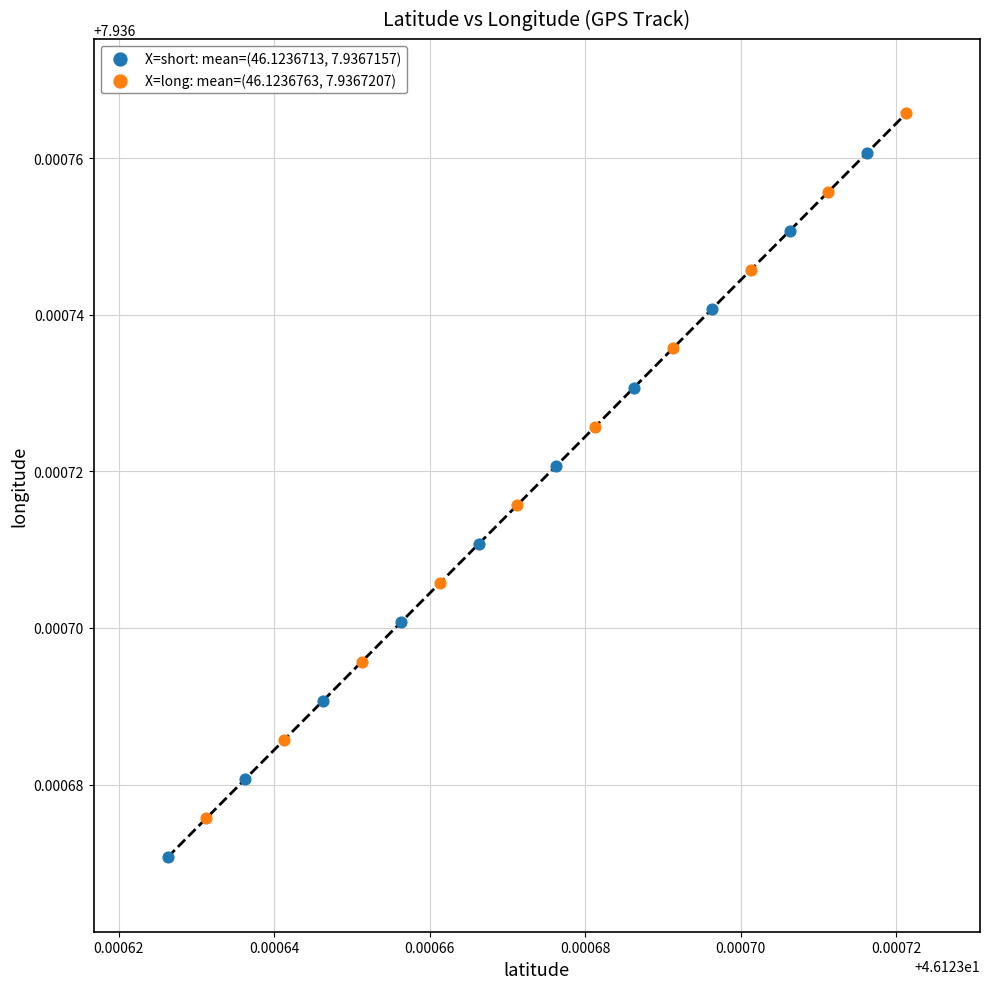

Which series contains the lowest Y value?

X=short: mean=(46.1236713, 7.9367157)